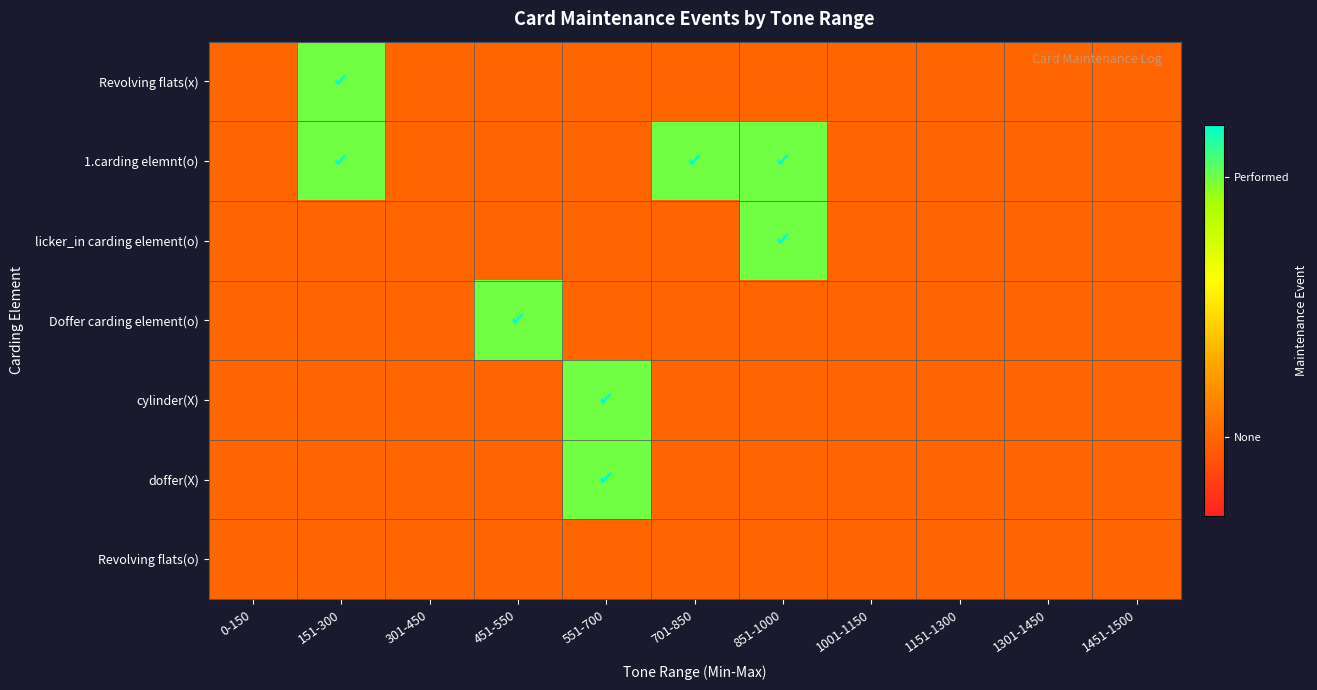

Reading right to left, extract all data points from this chart.

Revolving flats(x): 1451-1500=0	1301-1450=0	1151-1300=0	1001-1150=0	851-1000=0	701-850=0	551-700=0	451-550=0	301-450=0	151-300=1	0-150=0
1.carding elemnt(o): 1451-1500=0	1301-1450=0	1151-1300=0	1001-1150=0	851-1000=1	701-850=1	551-700=0	451-550=0	301-450=0	151-300=1	0-150=0
licker_in carding element(o): 1451-1500=0	1301-1450=0	1151-1300=0	1001-1150=0	851-1000=1	701-850=0	551-700=0	451-550=0	301-450=0	151-300=0	0-150=0
Doffer carding element(o): 1451-1500=0	1301-1450=0	1151-1300=0	1001-1150=0	851-1000=0	701-850=0	551-700=0	451-550=1	301-450=0	151-300=0	0-150=0
cylinder(X): 1451-1500=0	1301-1450=0	1151-1300=0	1001-1150=0	851-1000=0	701-850=0	551-700=1	451-550=0	301-450=0	151-300=0	0-150=0
doffer(X): 1451-1500=0	1301-1450=0	1151-1300=0	1001-1150=0	851-1000=0	701-850=0	551-700=1	451-550=0	301-450=0	151-300=0	0-150=0
Revolving flats(o): 1451-1500=0	1301-1450=0	1151-1300=0	1001-1150=0	851-1000=0	701-850=0	551-700=0	451-550=0	301-450=0	151-300=0	0-150=0